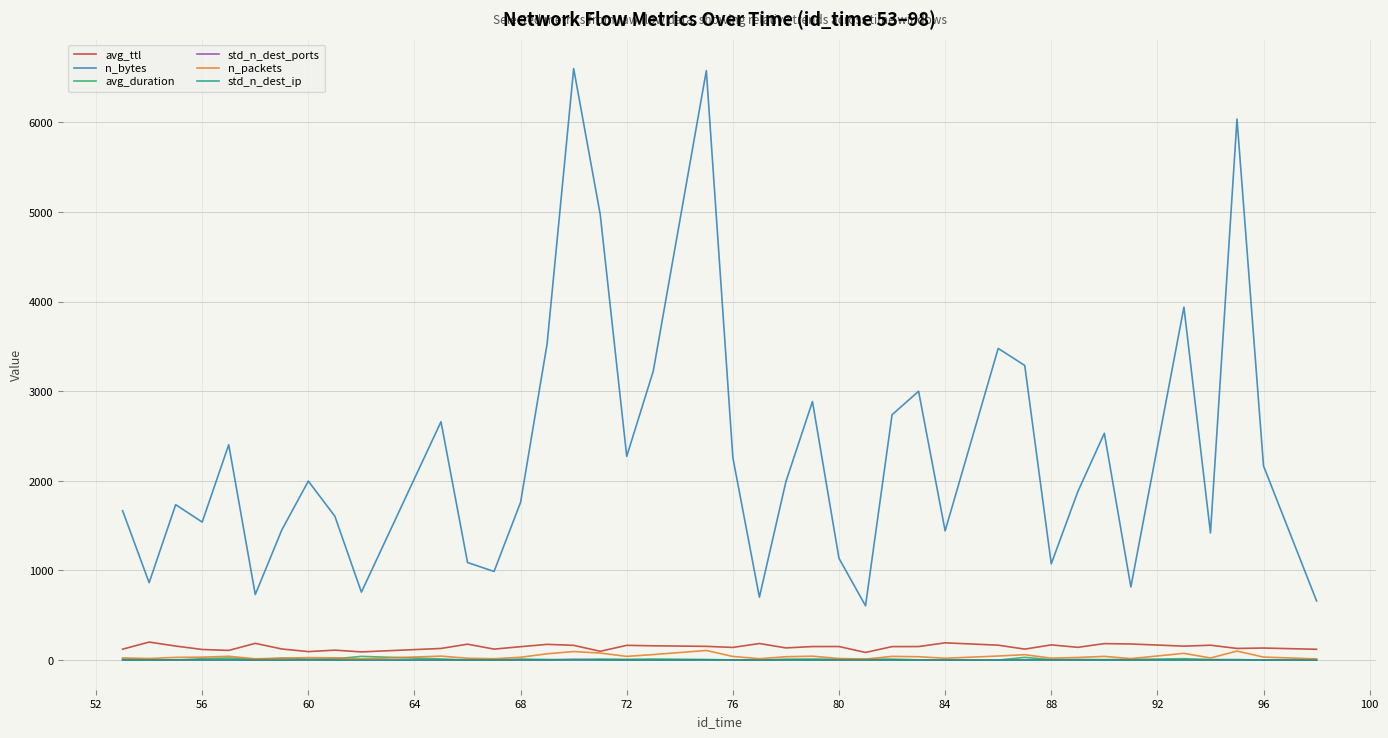

Does the chart have visible grid lines?

Yes